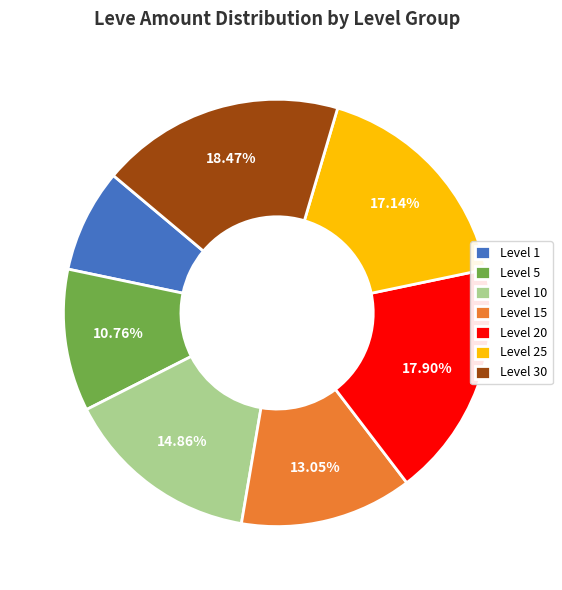

What is the ratio of the value at Level 1 to the value at Level 5?

0.7